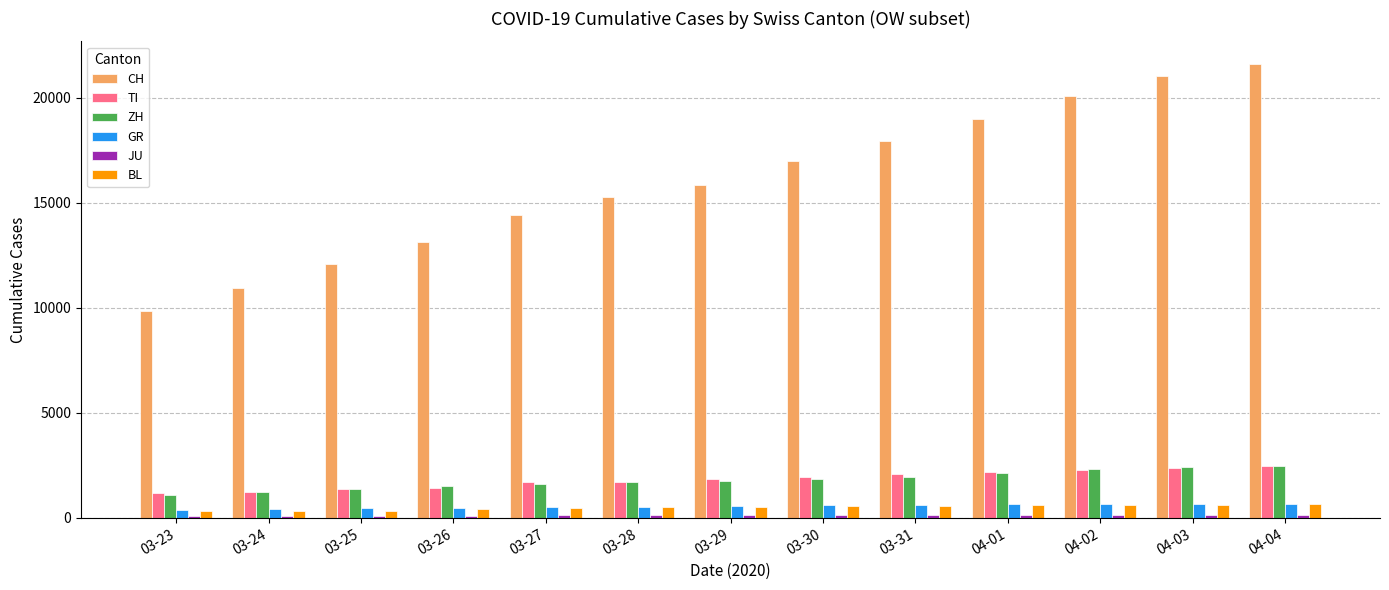

What is the highest value of the GR series?

680